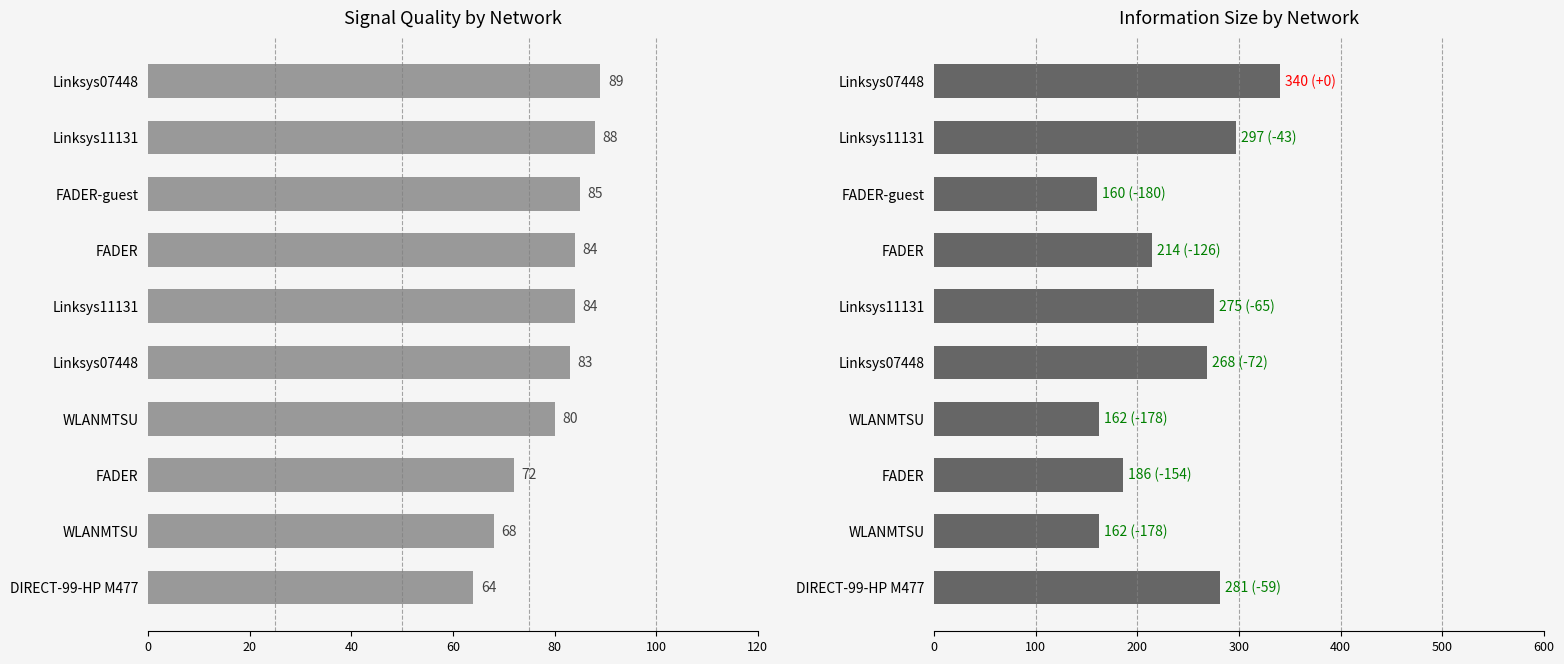

How many data points does each series have?

10